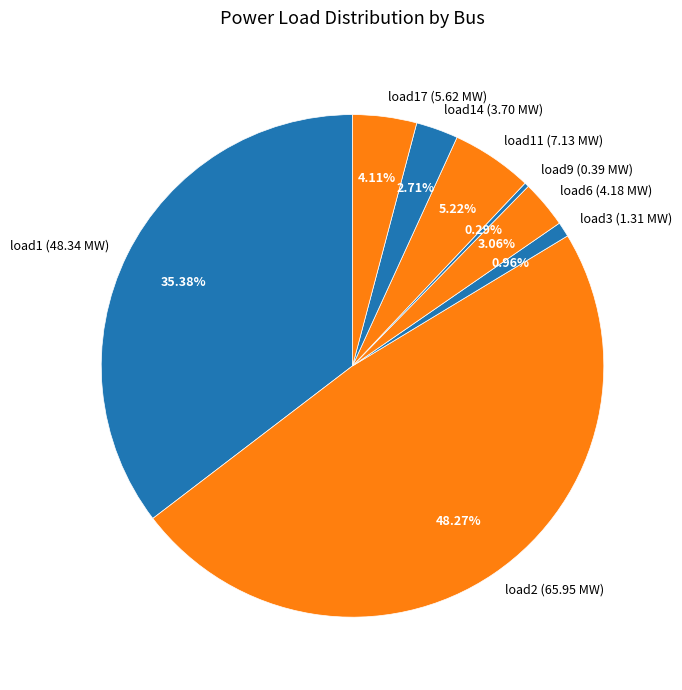

To the nearest percent, what portion does load3 represent?

1%